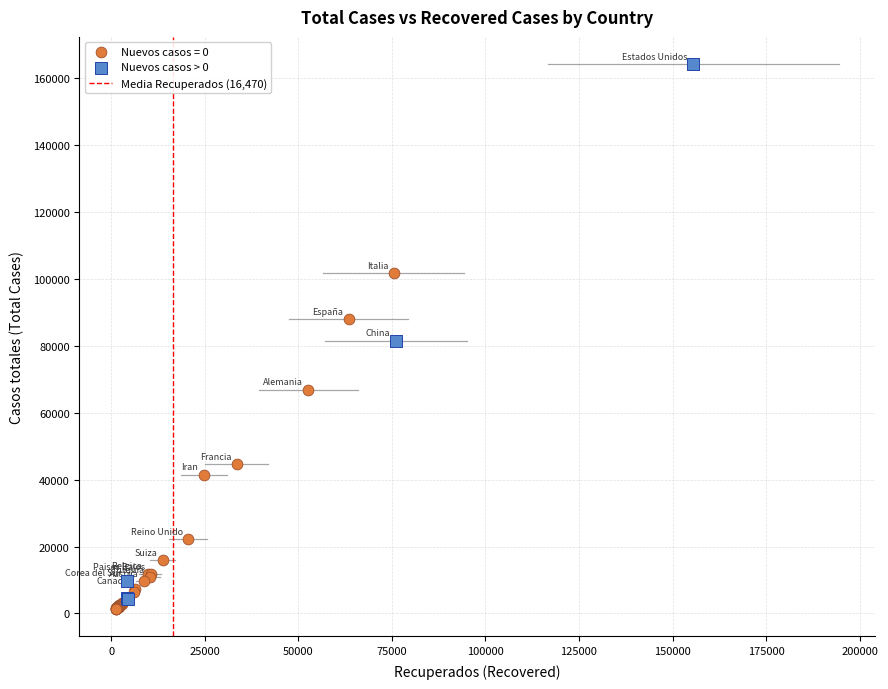

Which series has the widest spread of Y values?

Nuevos casos > 0